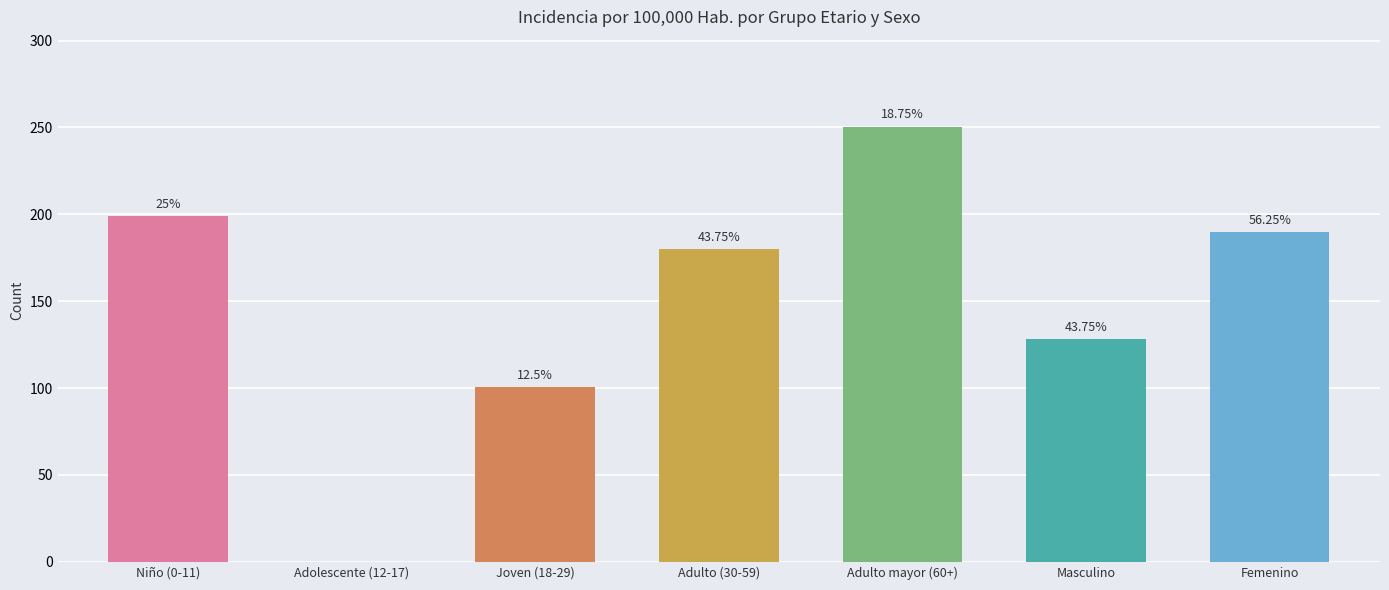

What is the value of the 1st bar from the left?

199.0